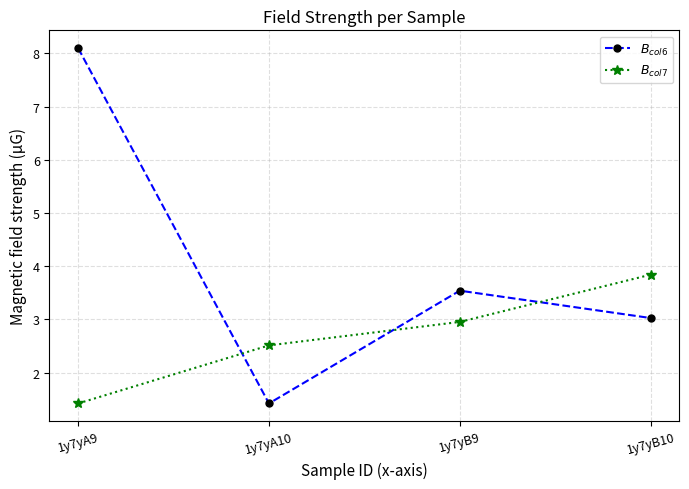

How many intersections are there between $B_{col7}$ and $B_{col6}$?

3